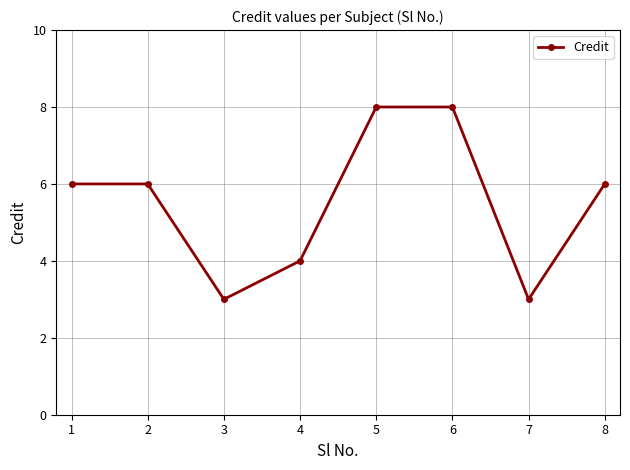

What is the sum of all values?

44